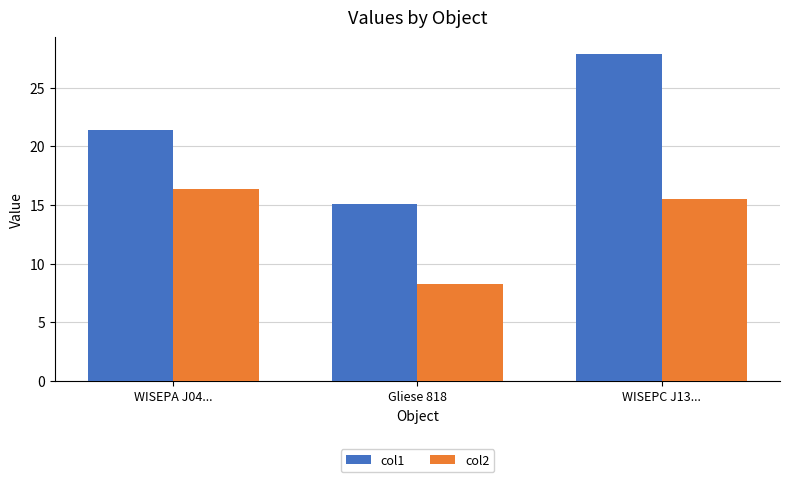

List the series in order of their overall mean, highest first.

col1, col2